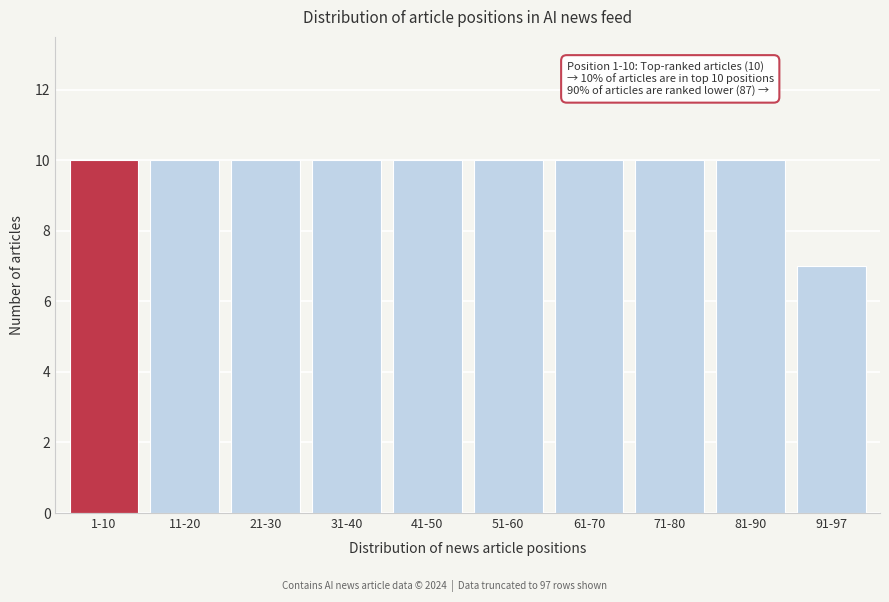

Reading left to right, extract all data points from this chart.

1-10=10	11-20=10	21-30=10	31-40=10	41-50=10	51-60=10	61-70=10	71-80=10	81-90=10	91-97=7